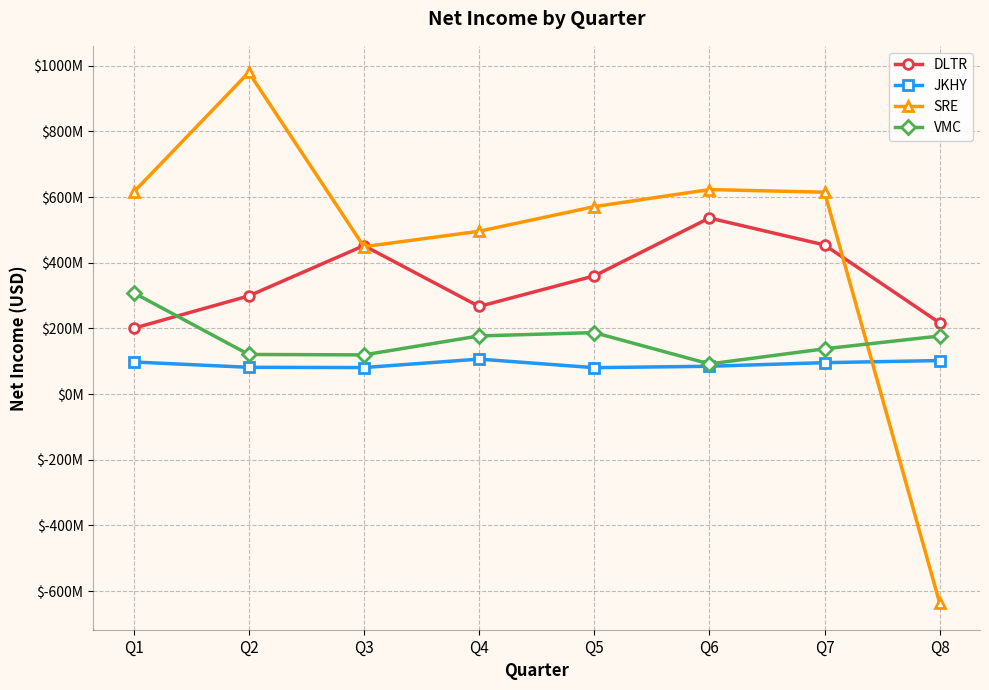

In VMC, how many points are lower than both neighbors (excluding endpoints)?

2